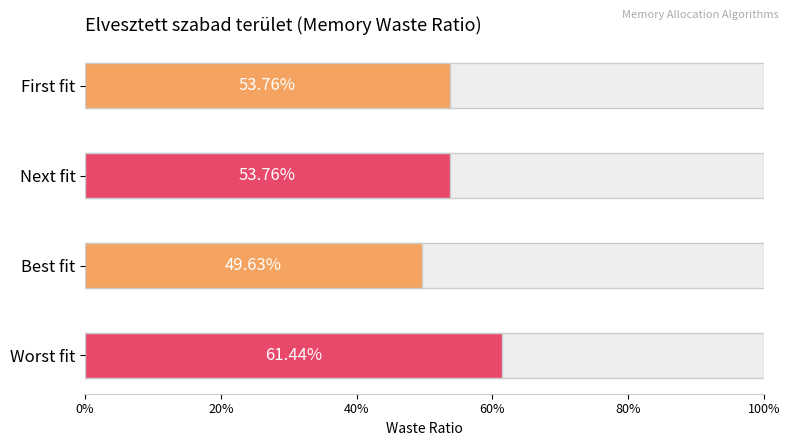

The chart shows a value of 0.5 at First fit. True or false?

True